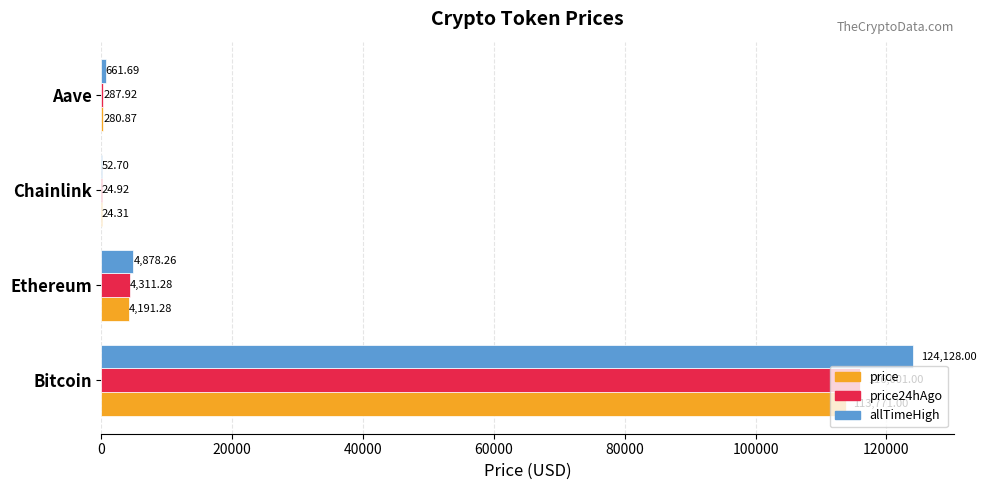

What is the average value of the allTimeHigh series?

32430.2